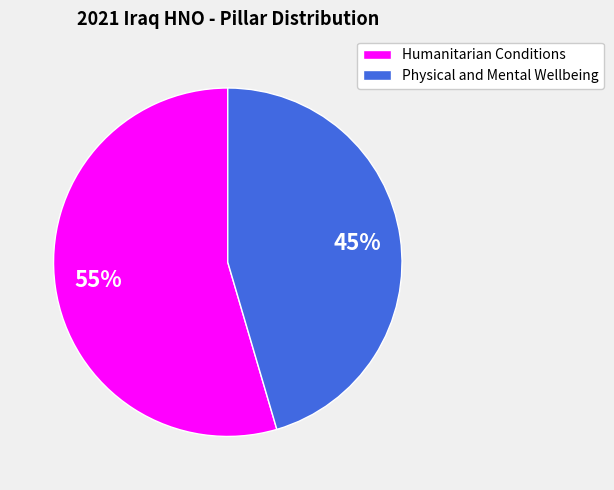

Is Humanitarian Conditions the majority of the pie?

Yes